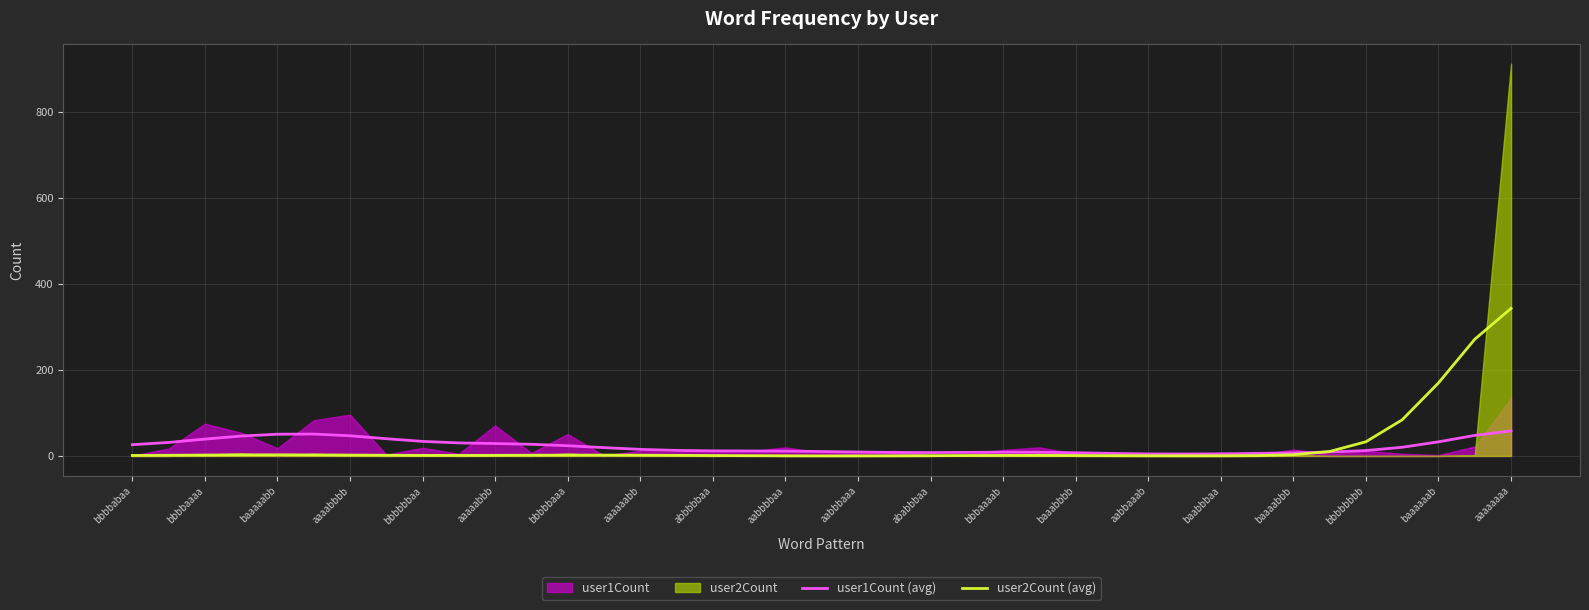

At which label does user2Count (avg) reach its peak?

aaaaaaaa